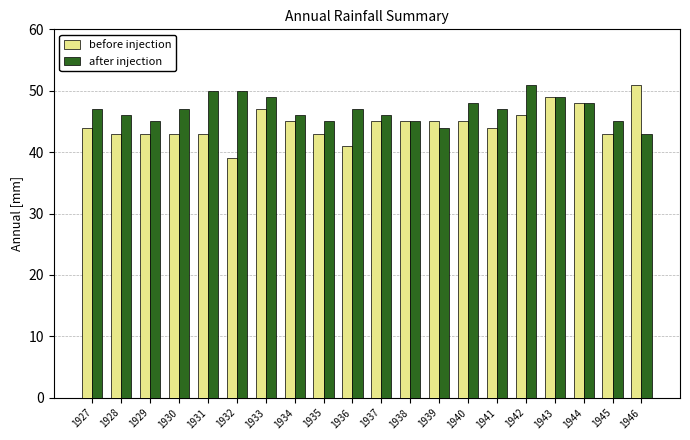

Reading left to right, extract all data points from this chart.

before injection: 1927=44	1928=43	1929=43	1930=43	1931=43	1932=39	1933=47	1934=45	1935=43	1936=41	1937=45	1938=45	1939=45	1940=45	1941=44	1942=46	1943=49	1944=48	1945=43	1946=51
after injection: 1927=47	1928=46	1929=45	1930=47	1931=50	1932=50	1933=49	1934=46	1935=45	1936=47	1937=46	1938=45	1939=44	1940=48	1941=47	1942=51	1943=49	1944=48	1945=45	1946=43